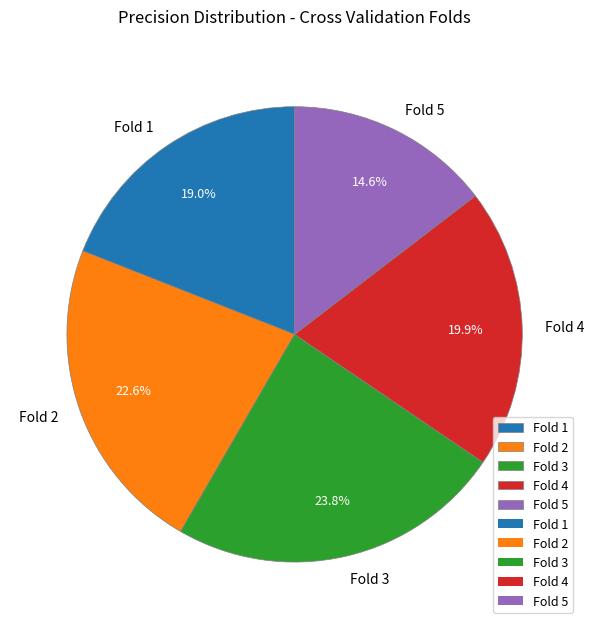

Between Fold 1 and Fold 3, which is larger?

Fold 3